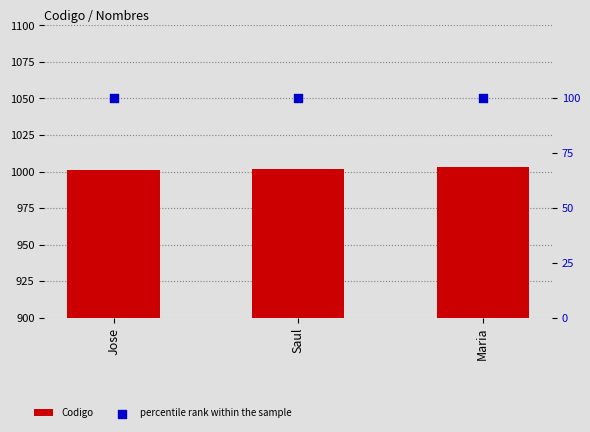

At how many categories does at least one series exceed 893?

3